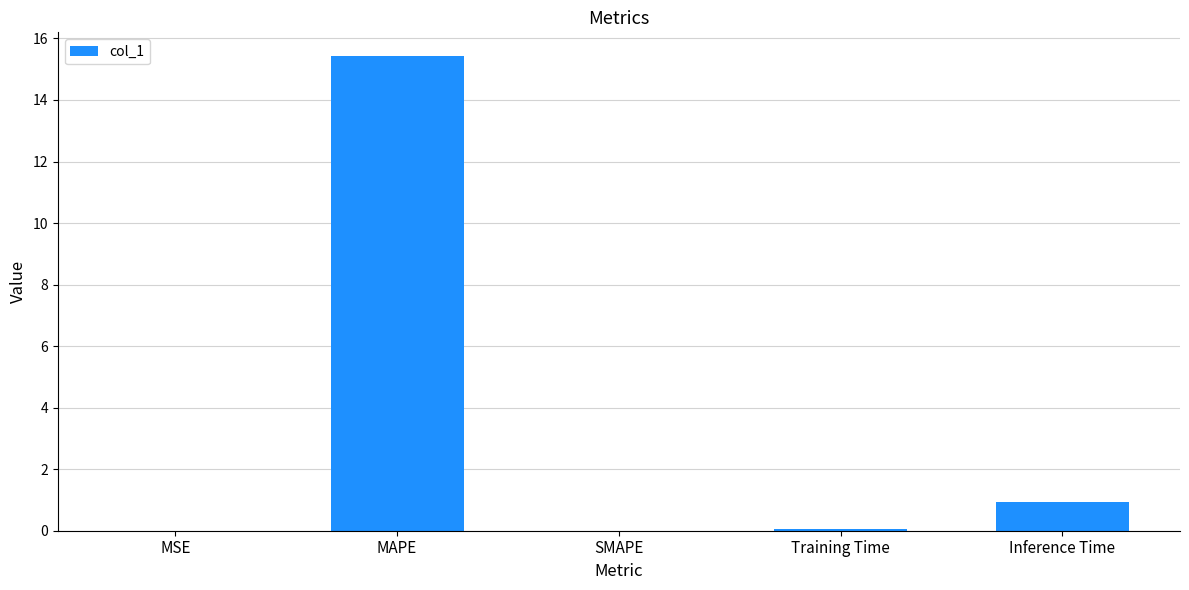

Where is the data nearest to the value 7?

Inference Time